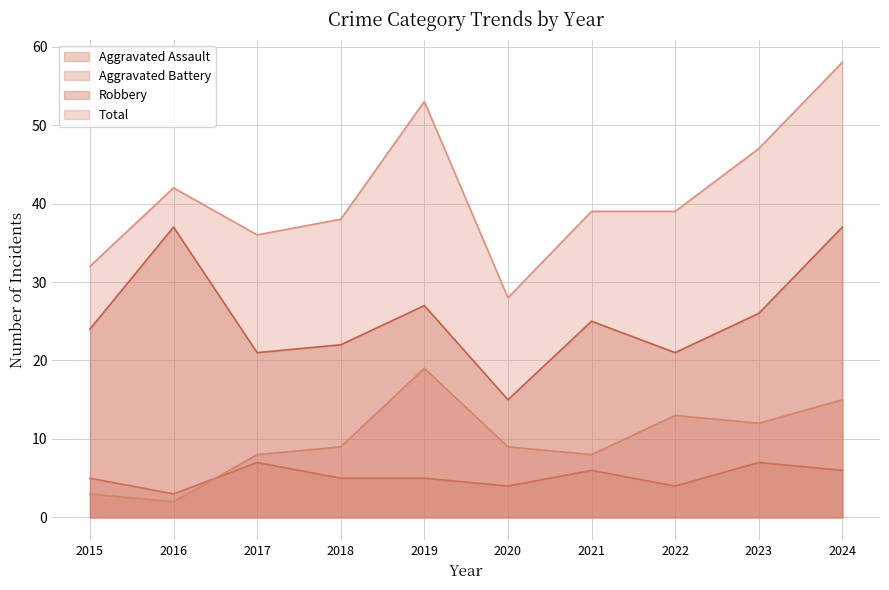

What is the value of the Robbery point at the 3rd from the left?

21